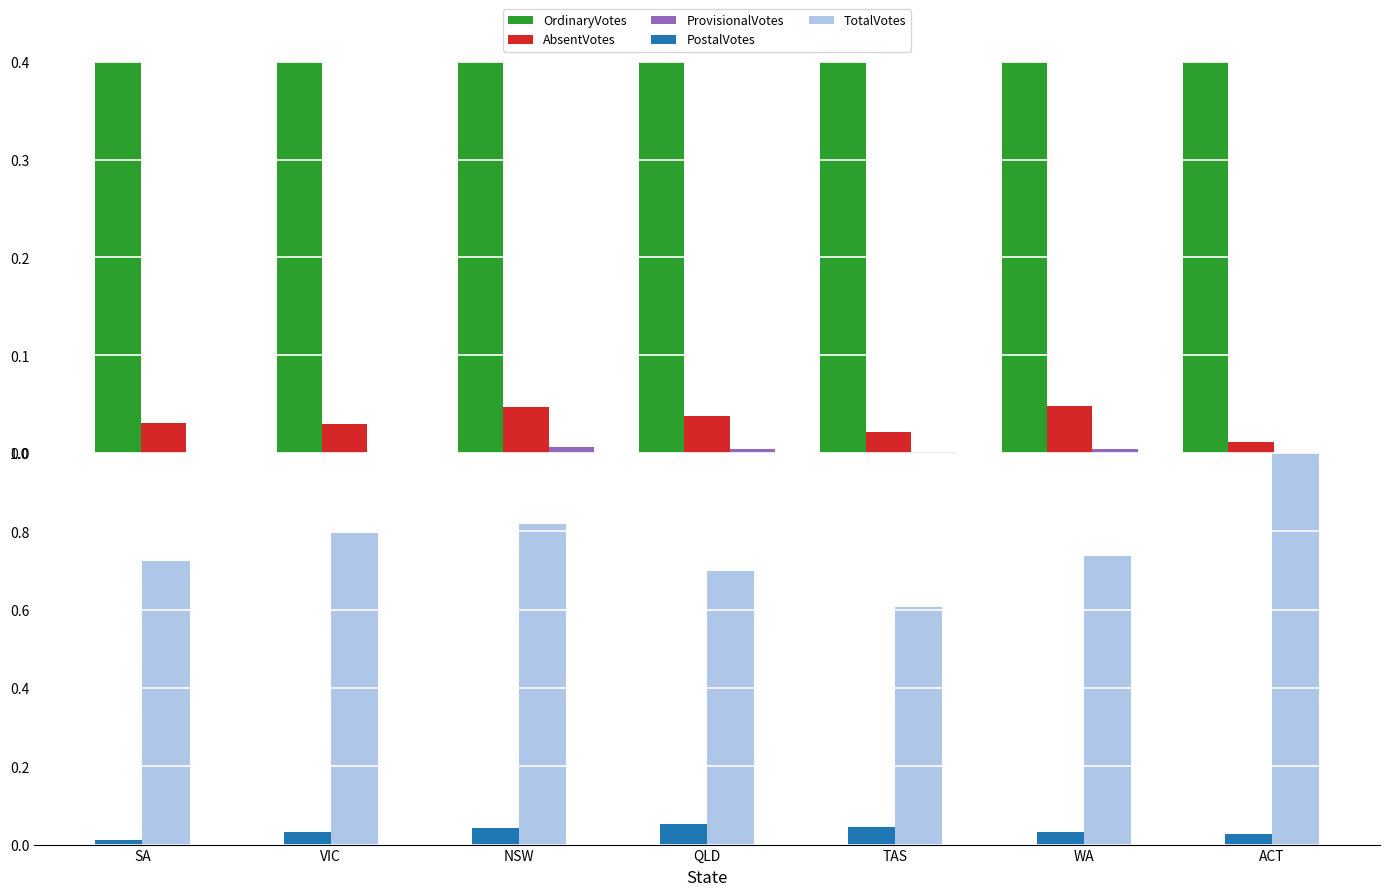

What is the average value of the OrdinaryVotes series?

0.7